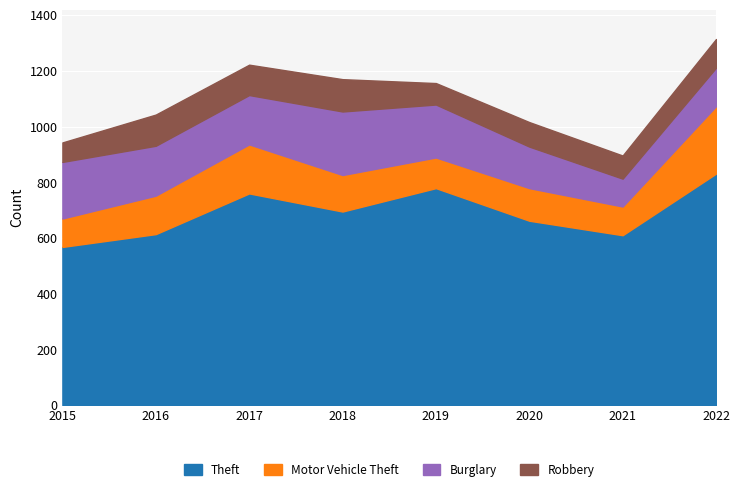

True or false: Robbery and Burglary intersect in this chart.

False